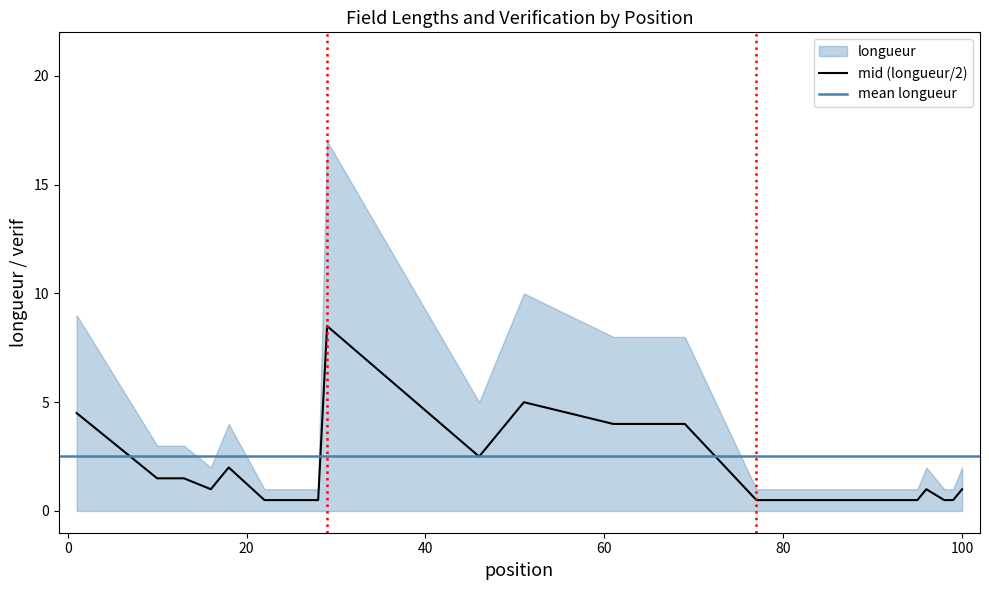

What is the value of the 40th point from the left?

1.0